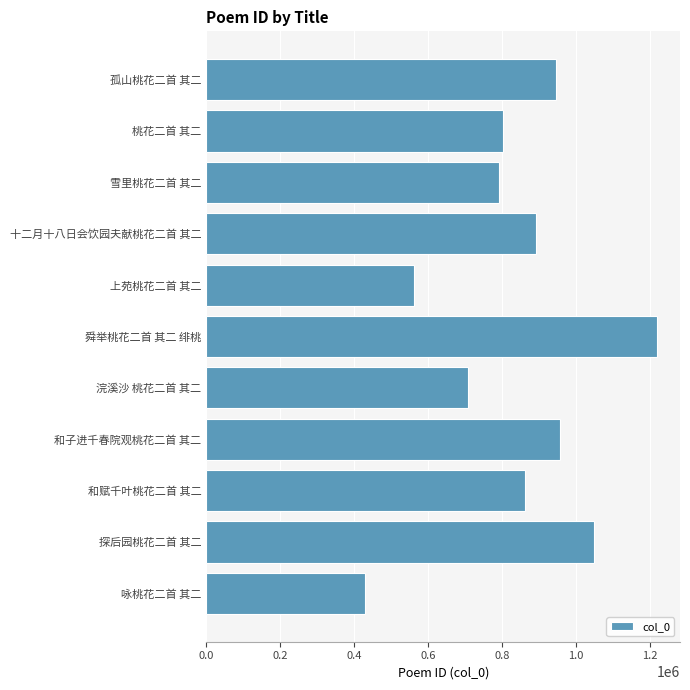

Reading bottom to top, extract all data points from this chart.

咏桃花二首 其二=428140	探后园桃花二首 其二=1048979	和赋千叶桃花二首 其二=862640	和子进千春院观桃花二首 其二=957628	浣溪沙 桃花二首 其二=707450	舜举桃花二首 其二 绯桃=1221293	上苑桃花二首 其二=563172	十二月十八日会饮园夫献桃花二首 其二=891813	雪里桃花二首 其二=791500	桃花二首 其二=801812	孤山桃花二首 其二=947875